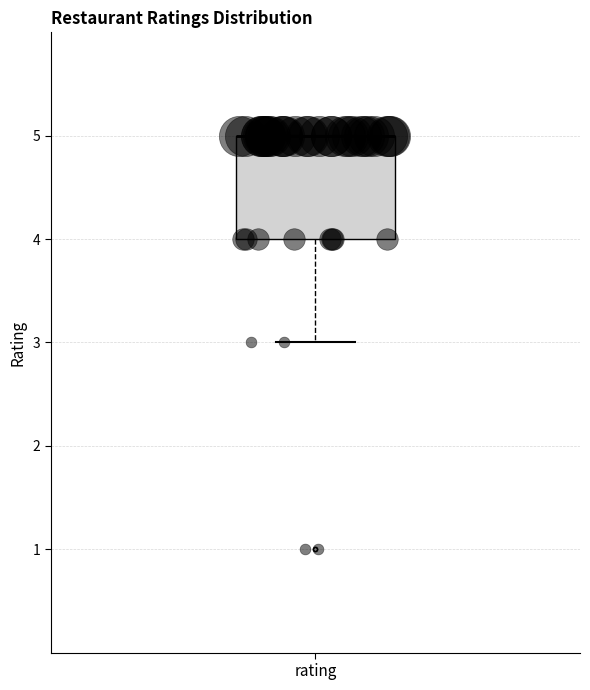

Read this box plot against the y-axis: the position of the median line, the range covered by the box, and the ends of both whiskers. The values are not printed on the chart, so give them approximately, as read against the axis.

median 5 (drawn on the box's upper edge), box 4 to 5, whiskers 3 to 5